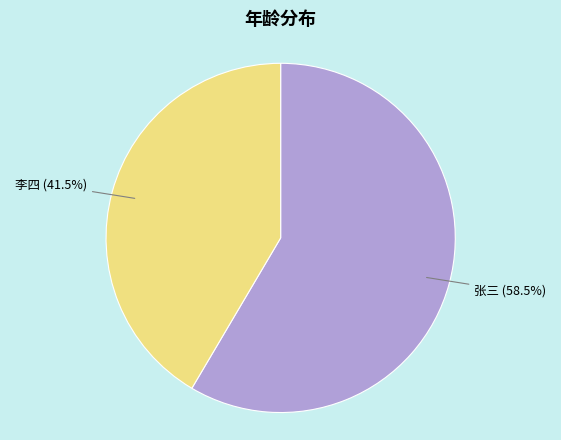

Is it true that 李四 is 49% of the pie?

False